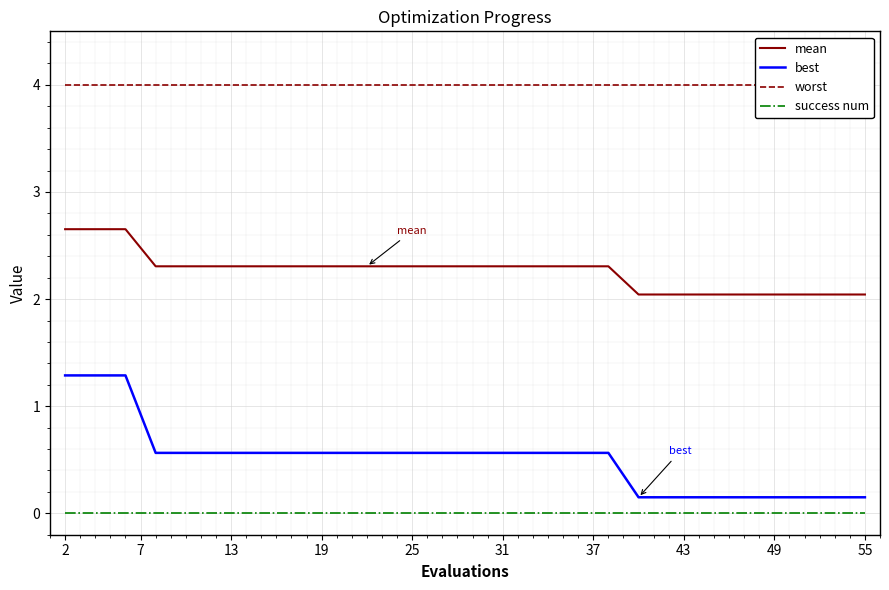

True or false: best and mean cross at least once.

False